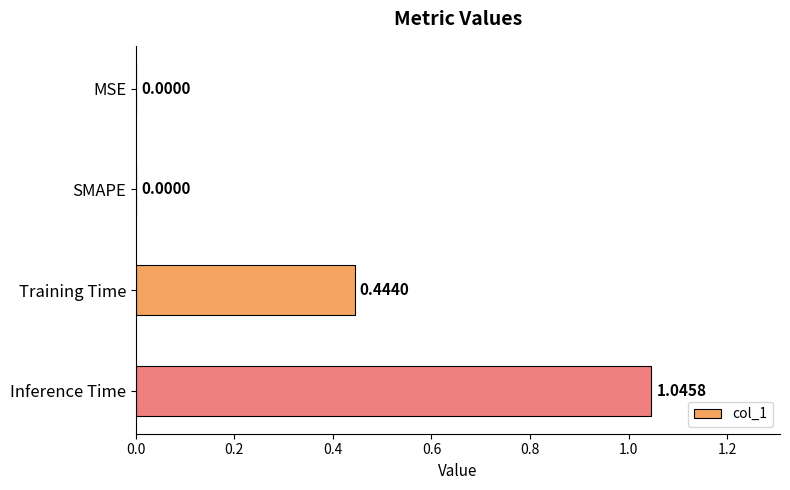

Which has a higher value, SMAPE or Training Time?

Training Time